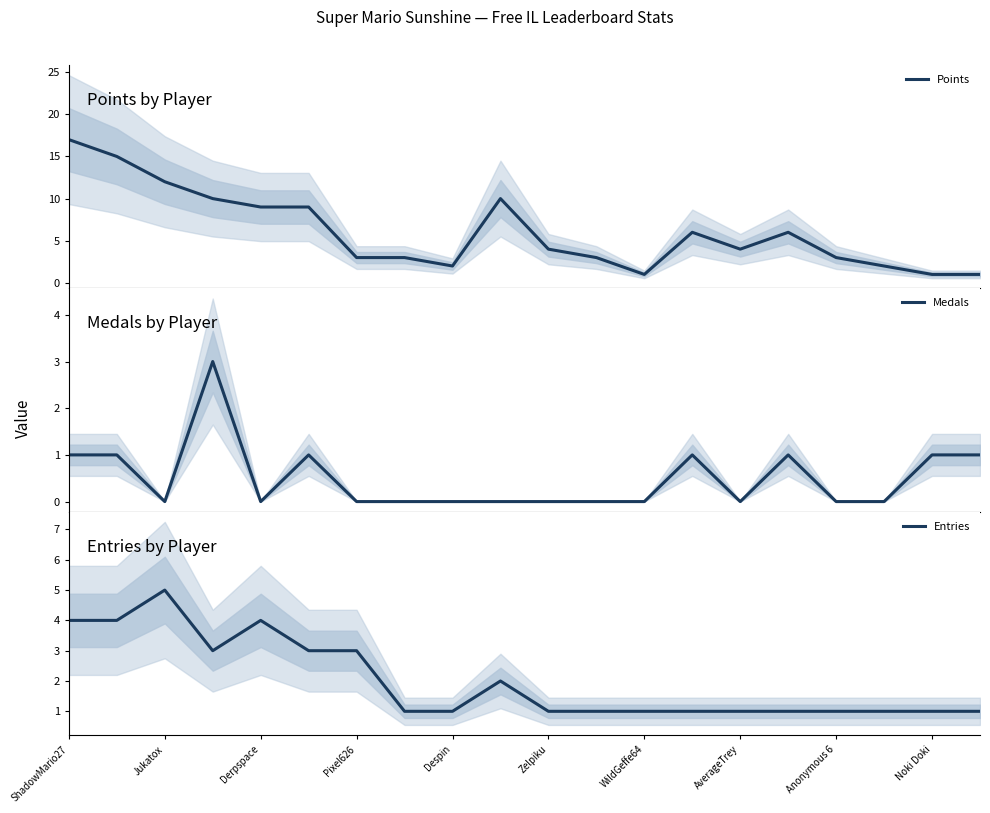

What is the value of the Entries point at the 18th from the left?

1